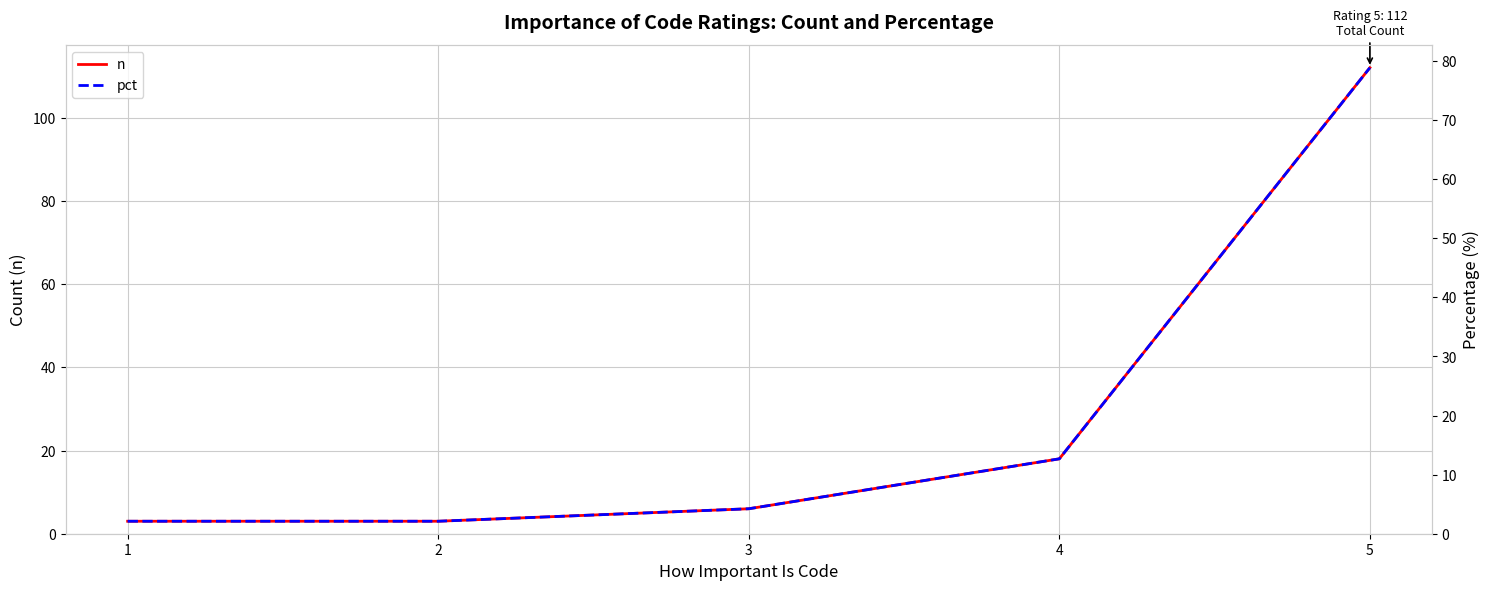

True or false: n and pct intersect in this chart.

False